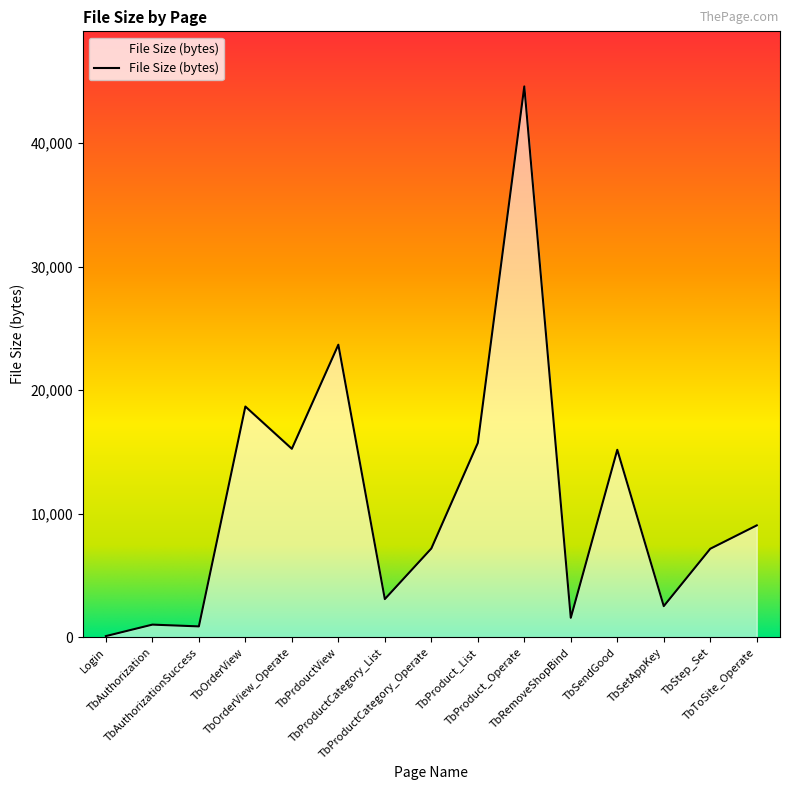

Is it true that the value at TbPrdouctView is 6852?

False